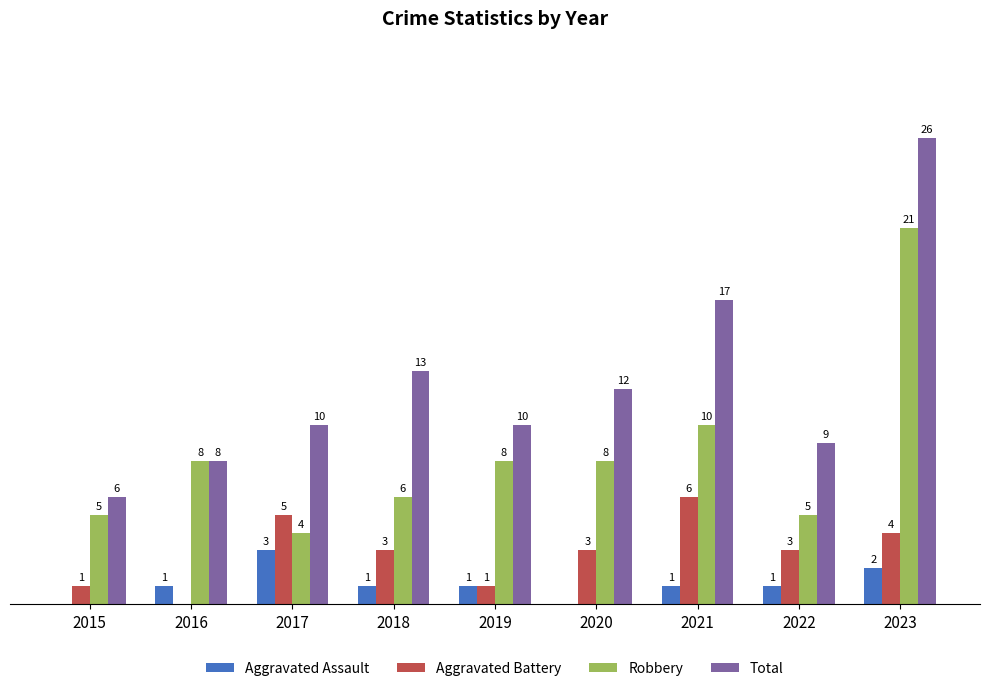

Which series has the largest total across all categories?

Total